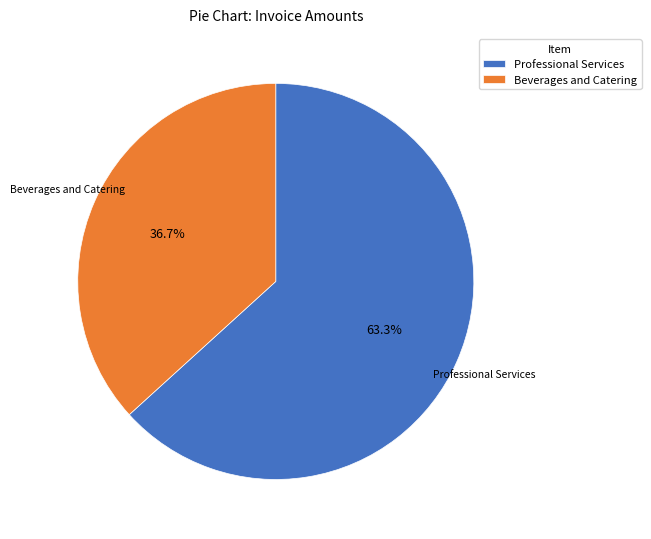

Combined, what portion of the pie is Professional Services and Beverages and Catering?

100.0%